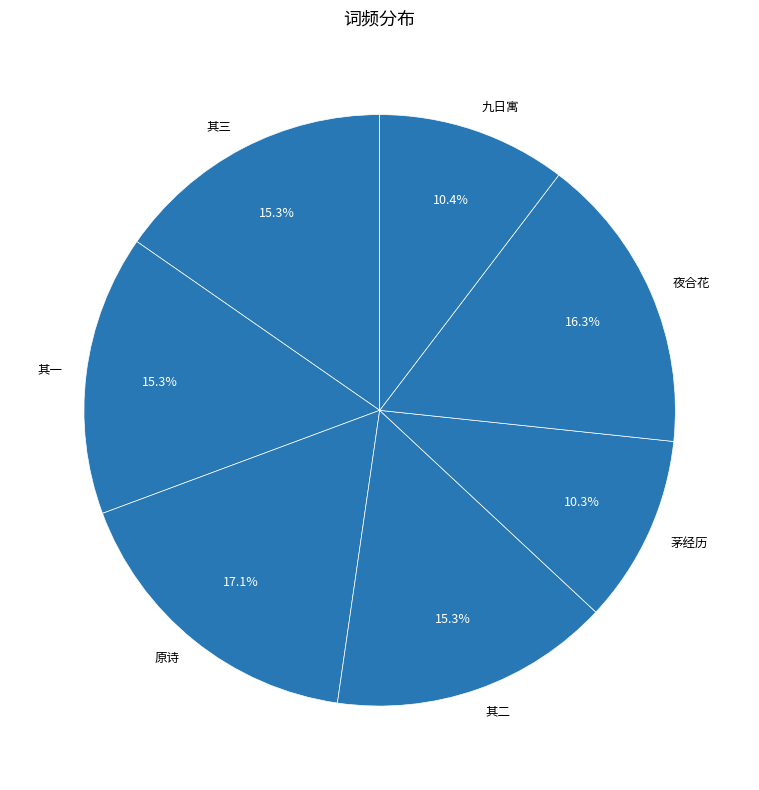

Is there a majority slice in this chart?

No